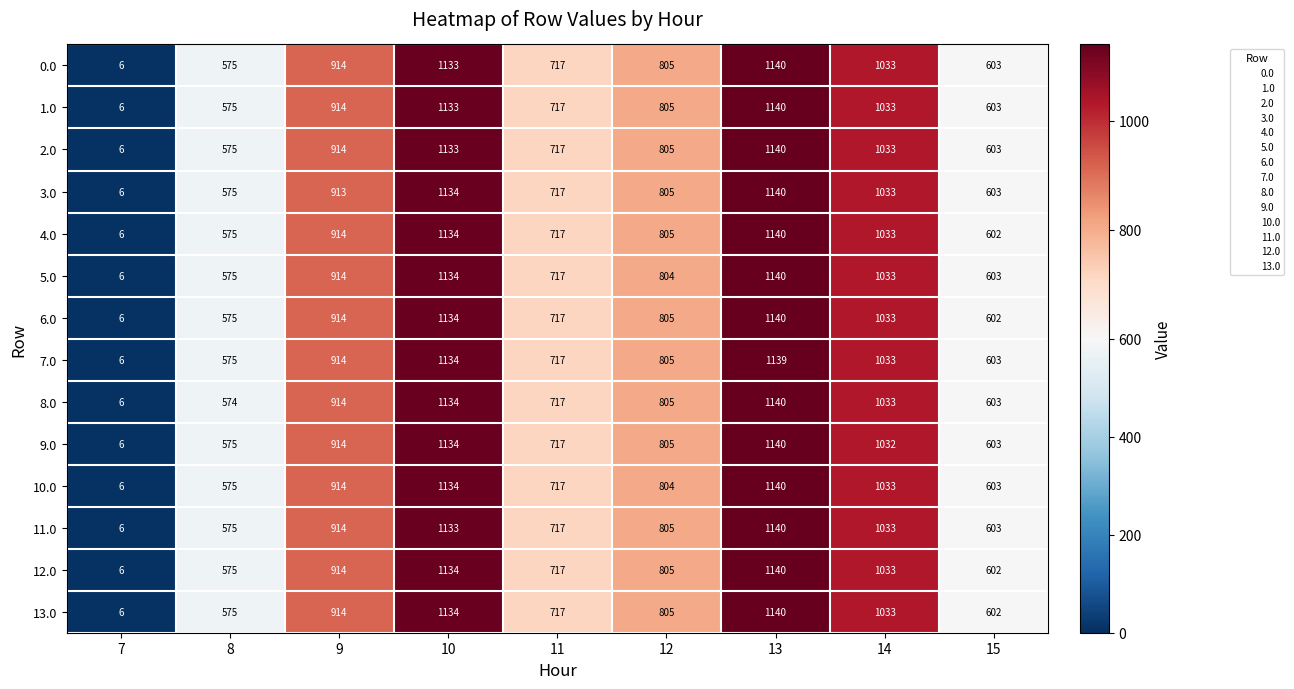

What is the average value of the 7.0 series?

770